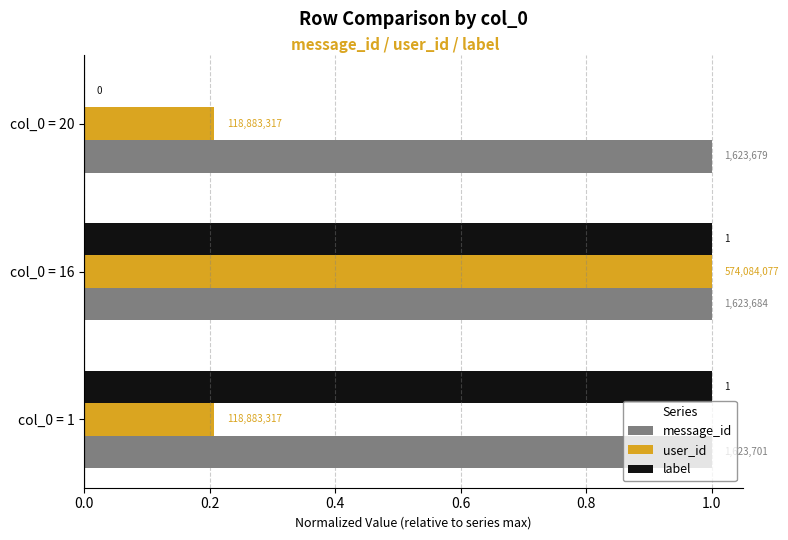

What are all the series names shown in the legend?

message_id, user_id, label